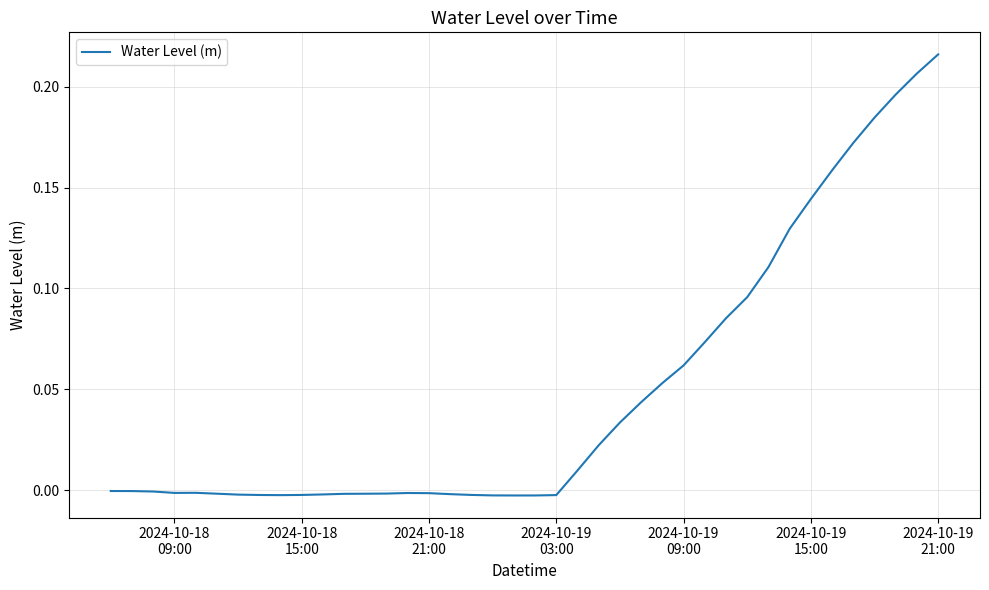

Does the chart have visible grid lines?

Yes